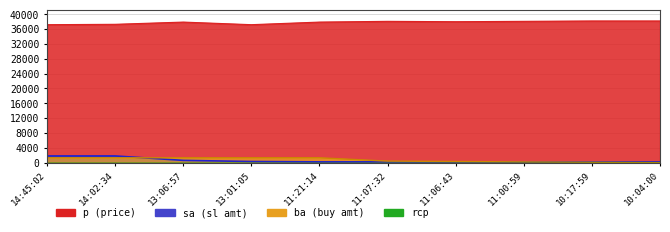

True or false: ba has a value of 2055 at 14:02:34.

False